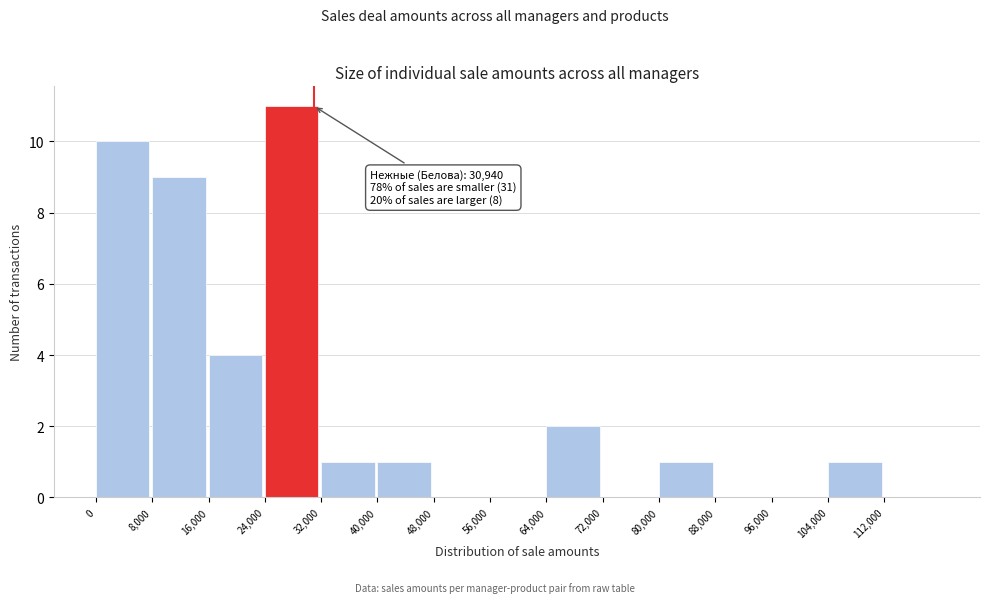

Which range on the x-axis has the tallest bar?

24000 to 32000